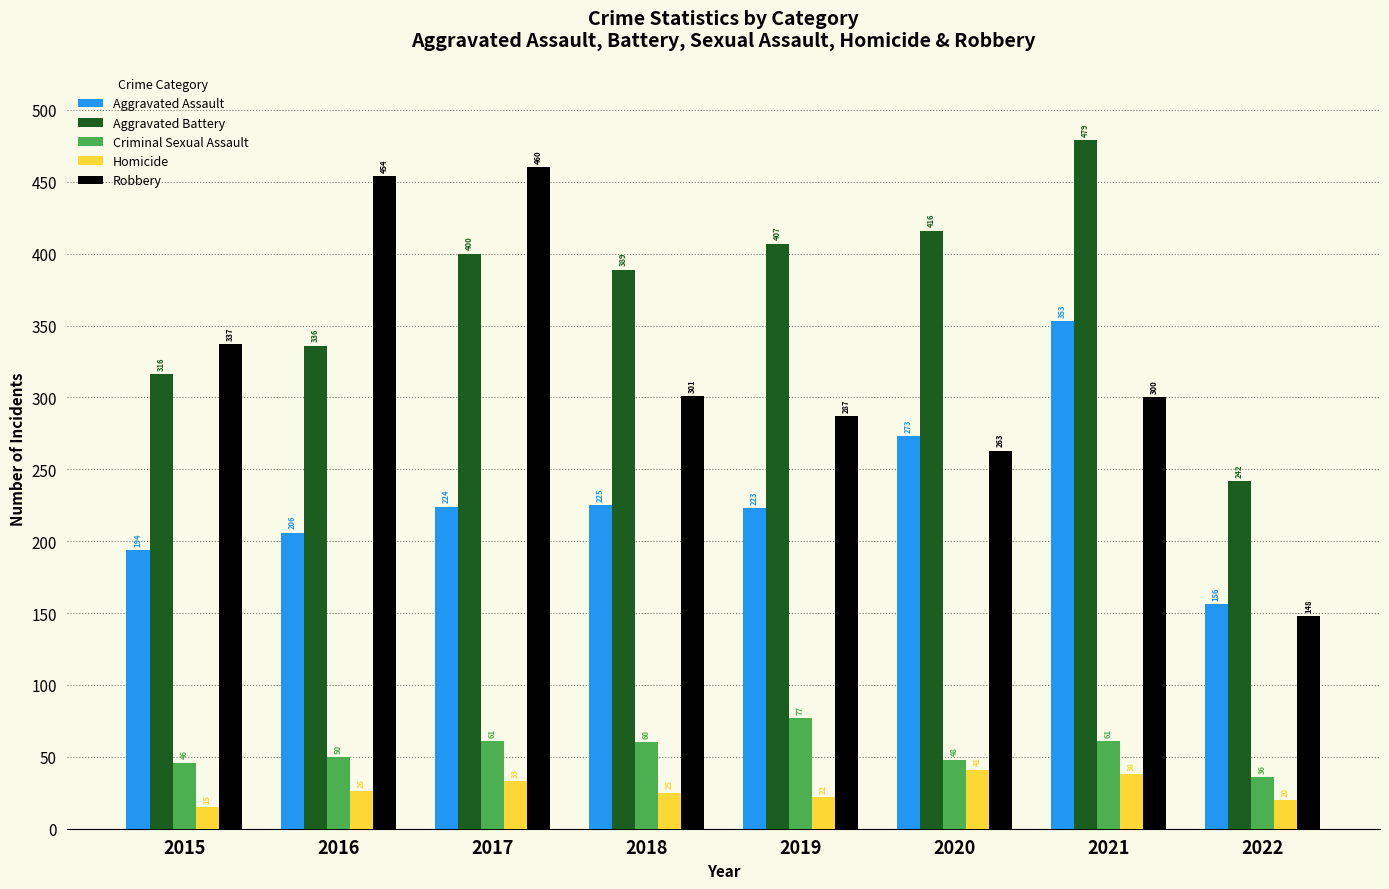

The Robbery series shows 287 at 2019. True or false?

True